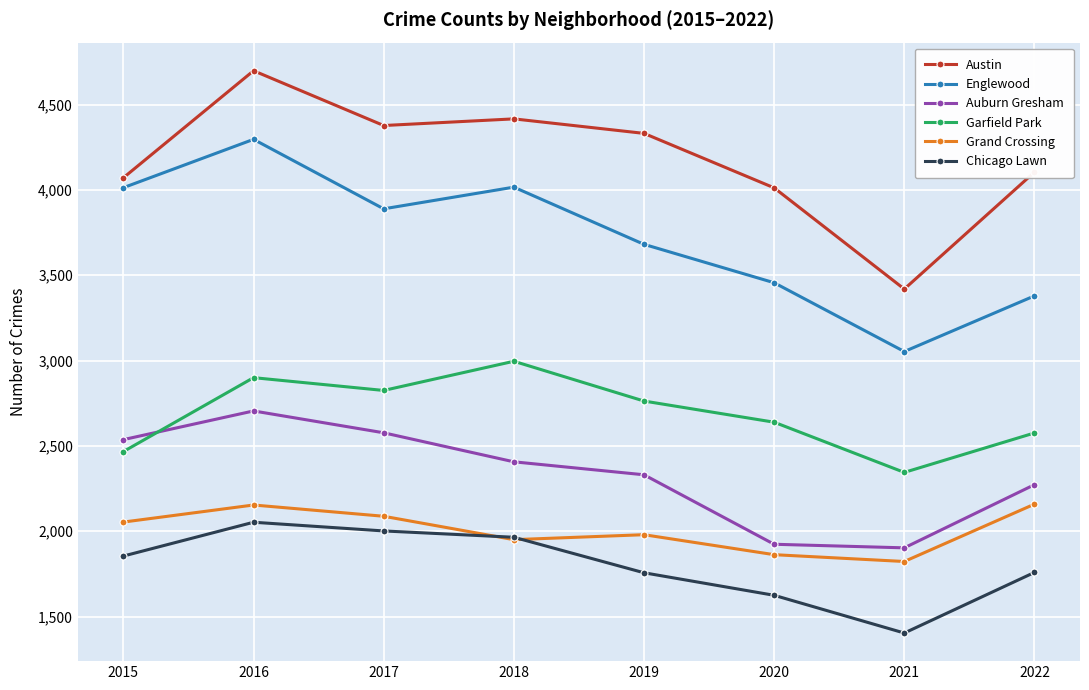

At how many categories does at least one series exceed 3904?

7